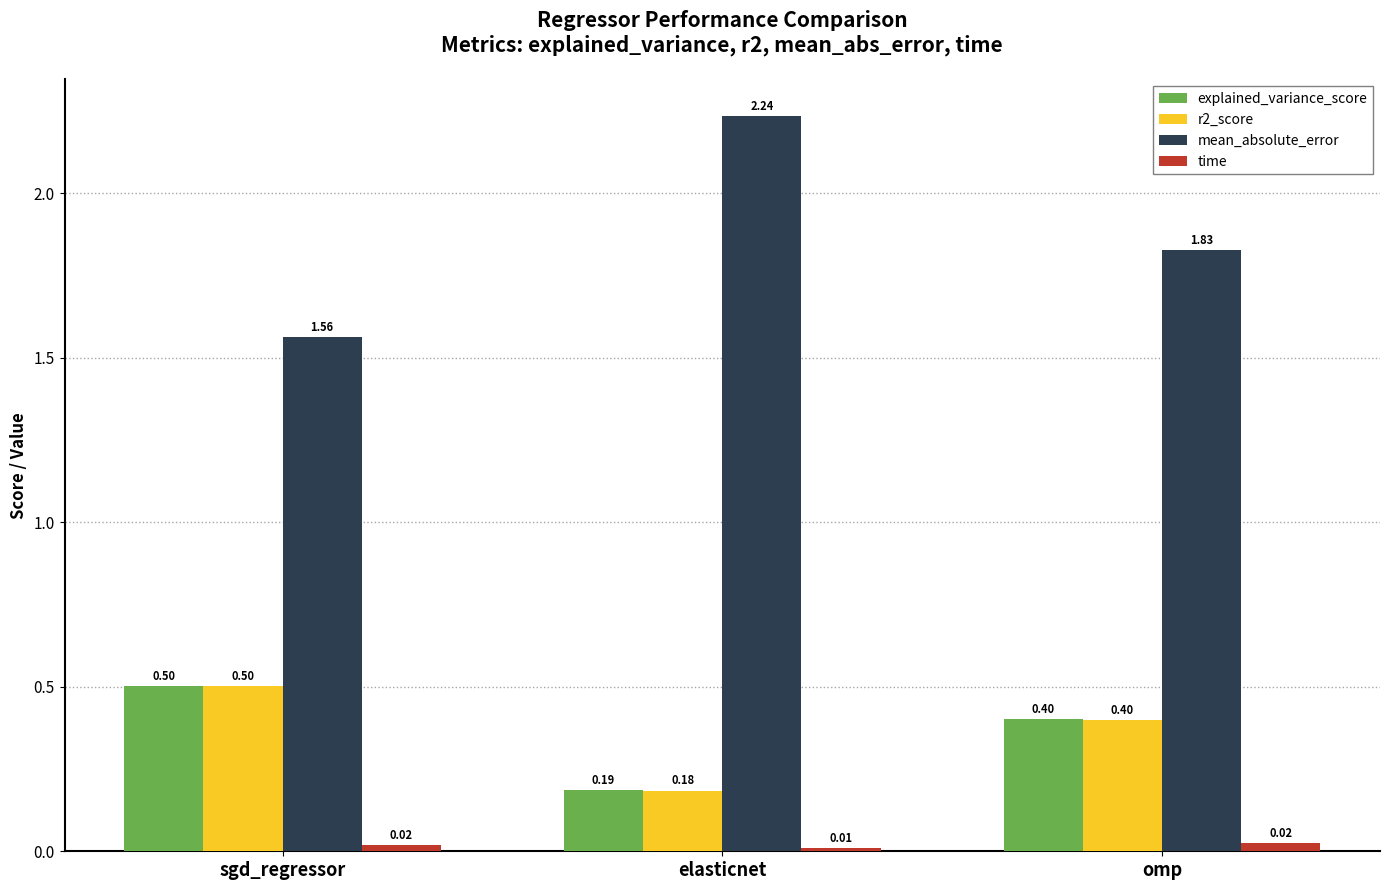

Which category has the highest value across all series?

elasticnet